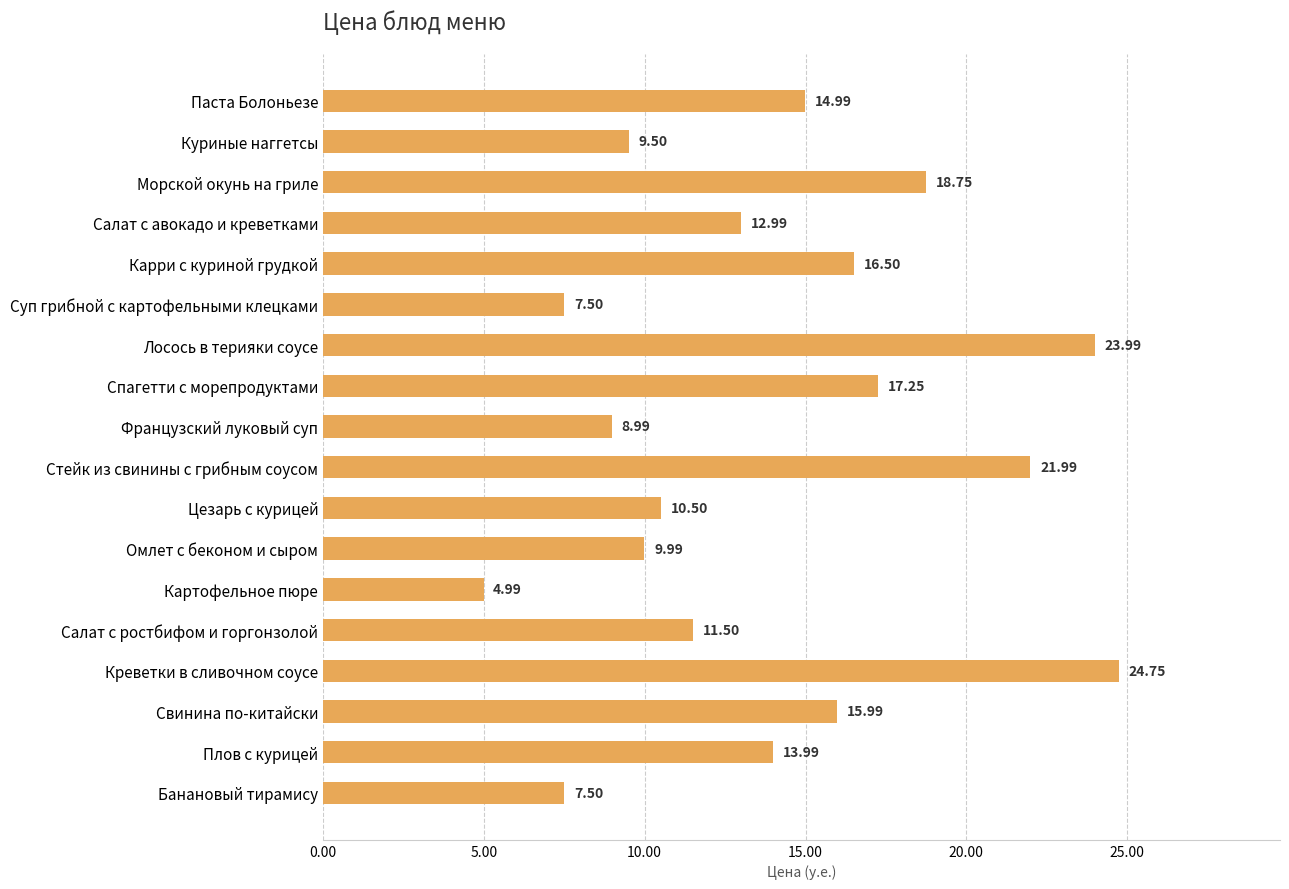

What is the sum of all values?

251.7